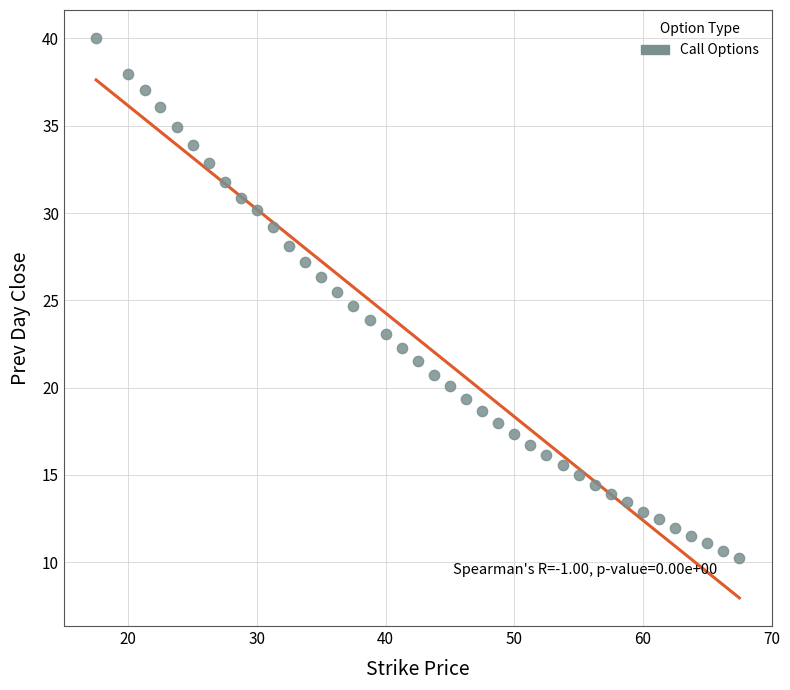

What is the range of Y values (max minus min)?

29.8